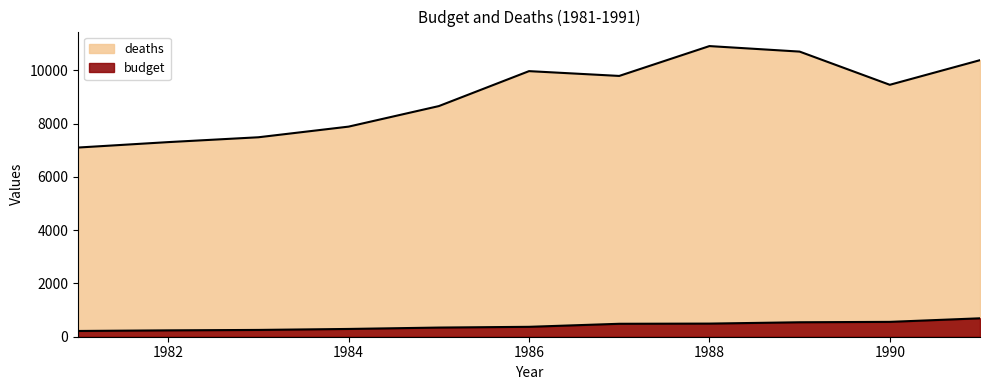

The deaths series shows 9463 at 1990. True or false?

True